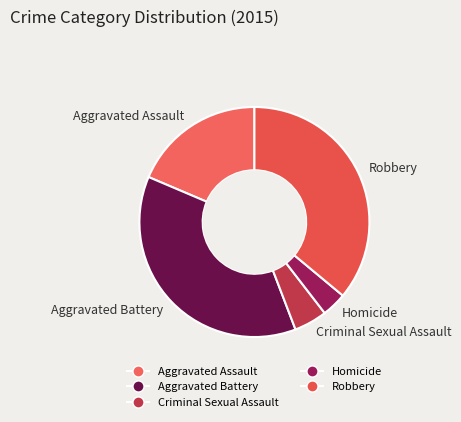

Which category has the smallest portion of the pie?

Homicide